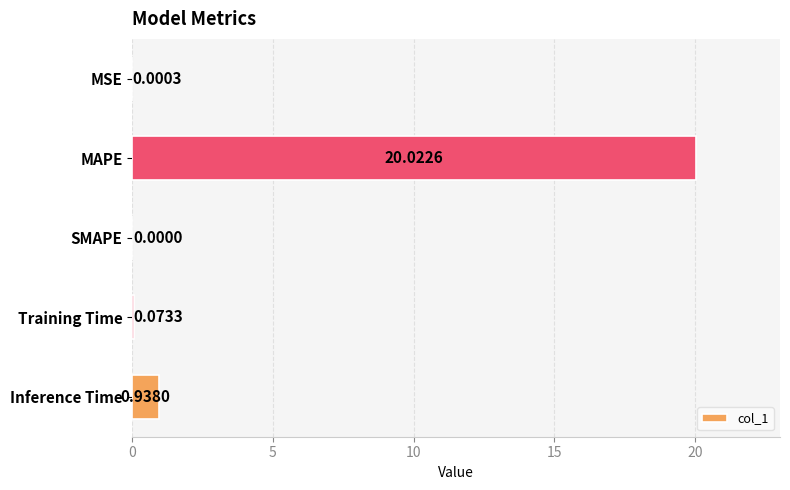

At which label is the value closest to 10?

Inference Time